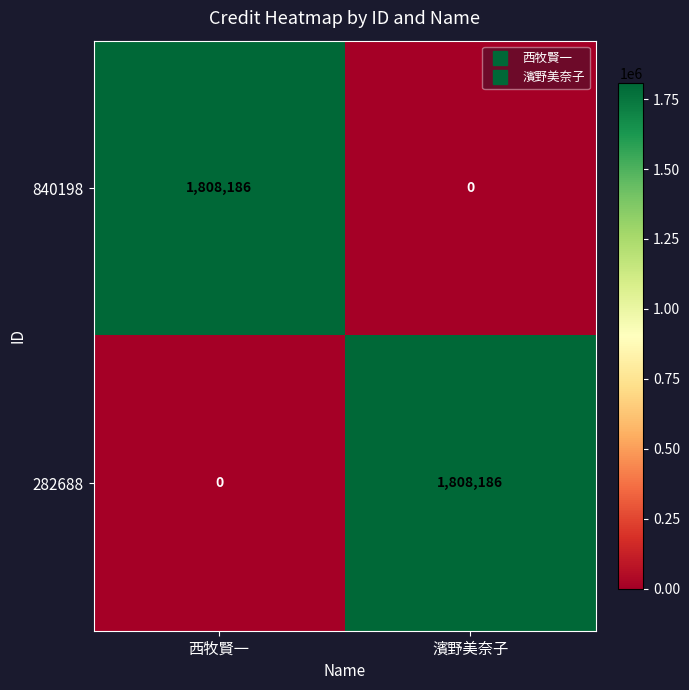

List the labels in order of 282688 value, smallest first.

西牧賢一, 濱野美奈子